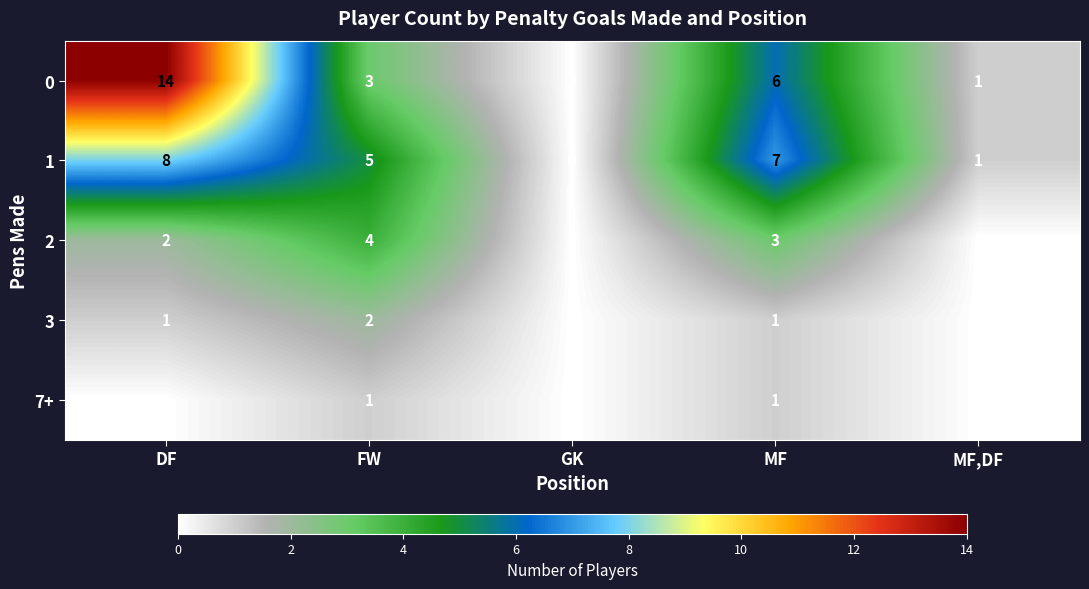

Reading right to left, extract all data points from this chart.

0: 1	6	0	3	14
1: 1	7	0	5	8
2: 0	3	0	4	2
3: 0	1	0	2	1
7+: 0	1	0	1	0